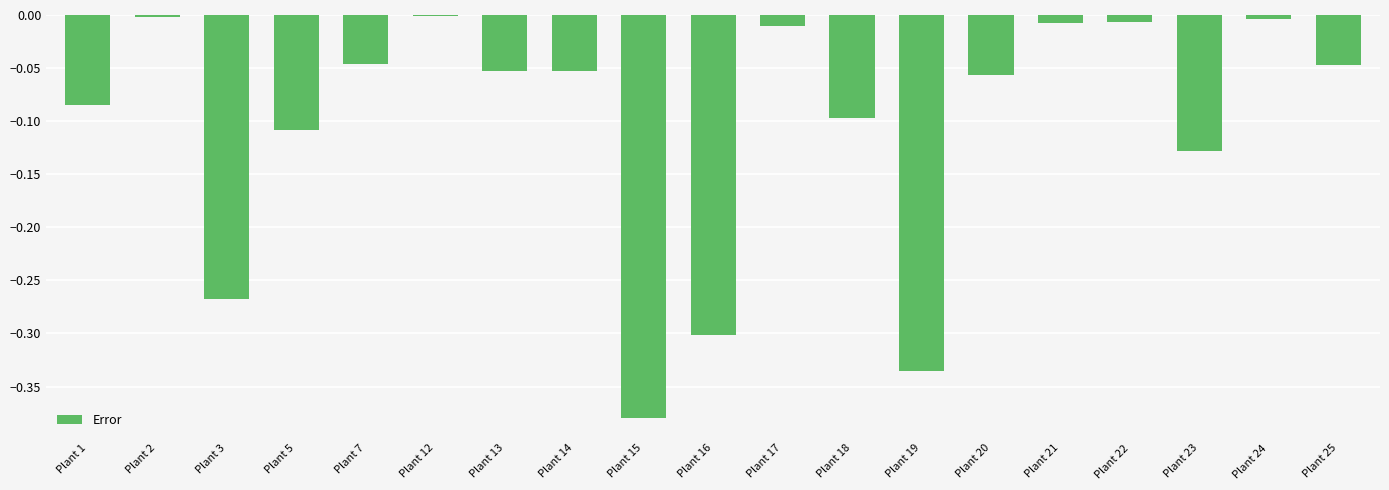

What is the sum of all values?

-2.0